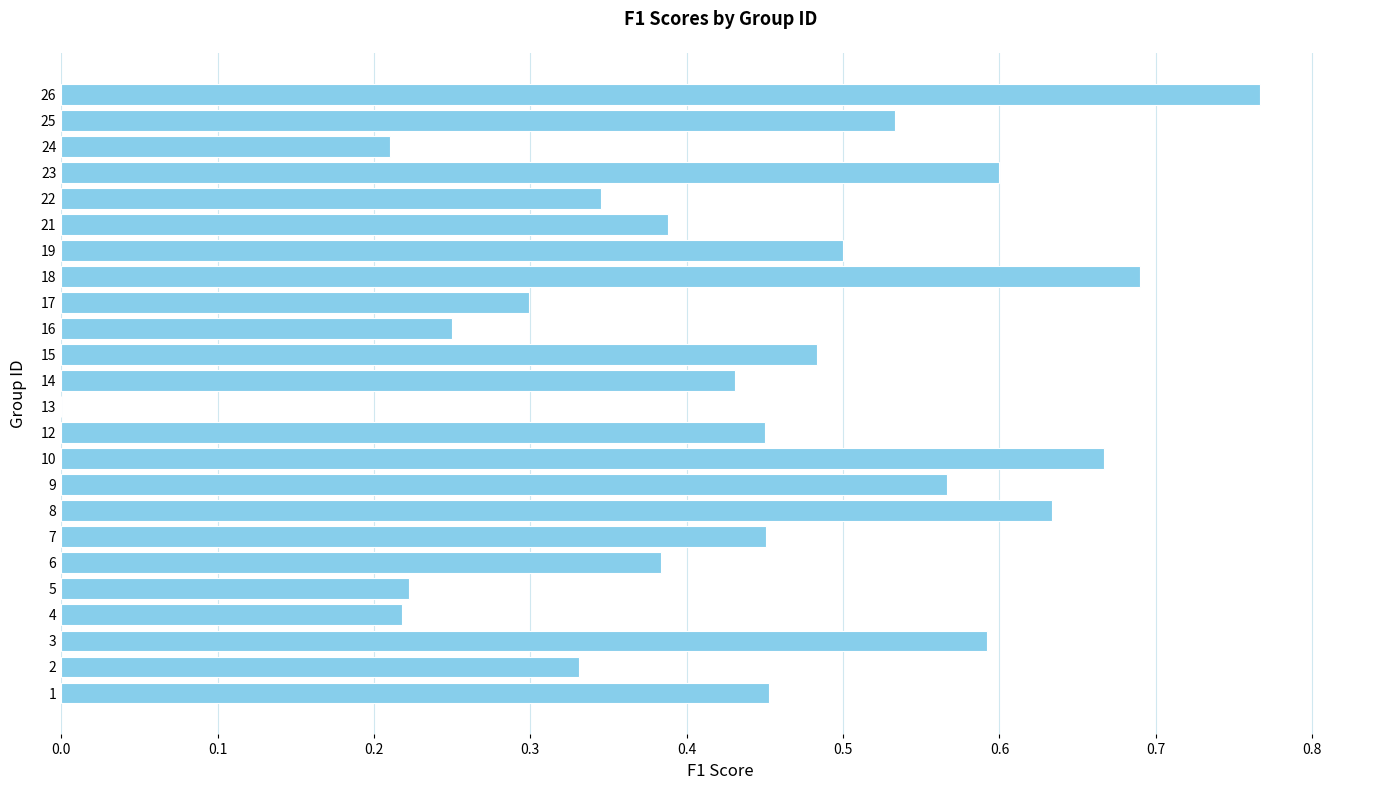

Which has a higher value, 21 or 9?

9